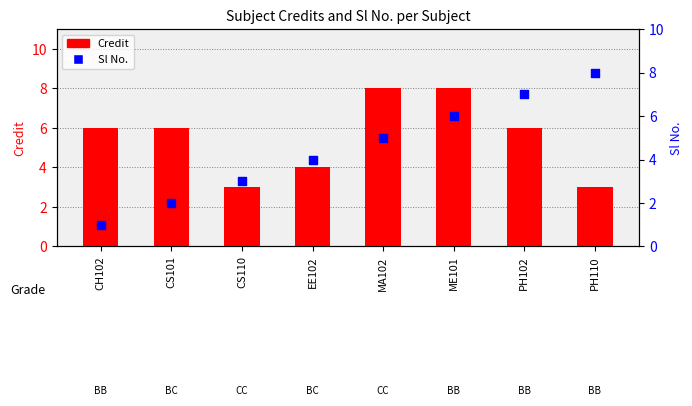

At how many categories does at least one series exceed 4?

6